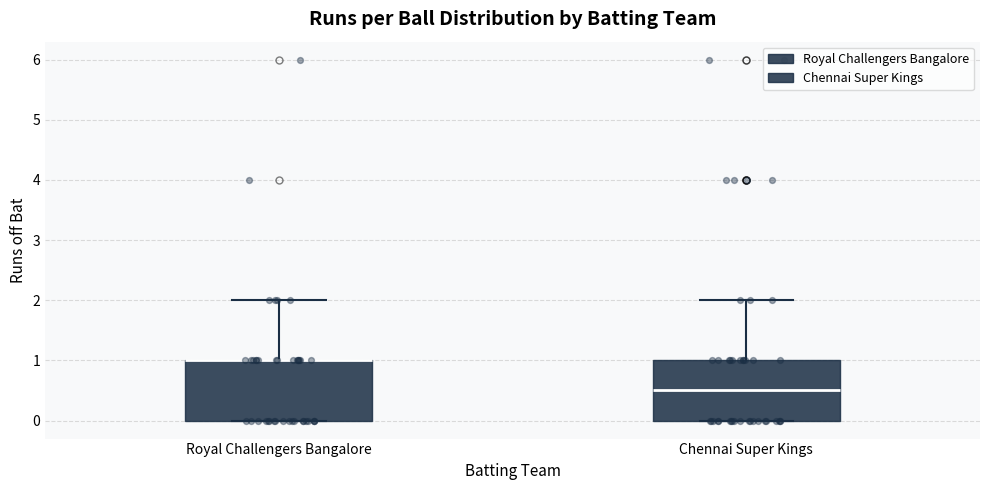

Reading left to right, transcribe this box plot: for each box, give where its median line is, the range the box spans, and where its two whiskers end, as read against the y-axis. The values are not printed on the chart, so give them approximately, as read against the axis.

Royal Challengers Bangalore: median 1.0 (drawn on the box's upper edge), box 0.0 to 1.0, whiskers 0.0 to 2.0
Chennai Super Kings: median 0.5, box 0.0 to 1.0, whiskers 0.0 to 2.0